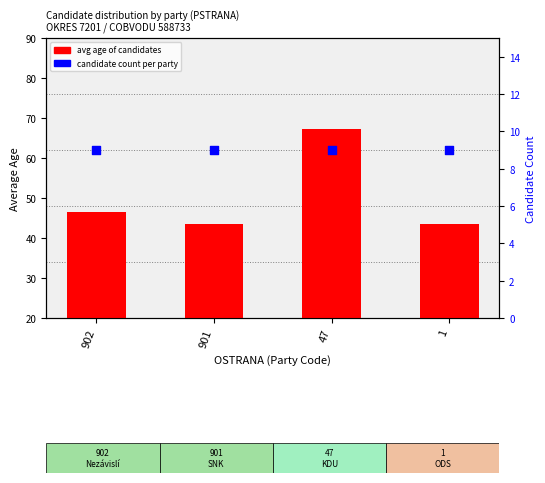

Which series contains the highest Y value?

avg age